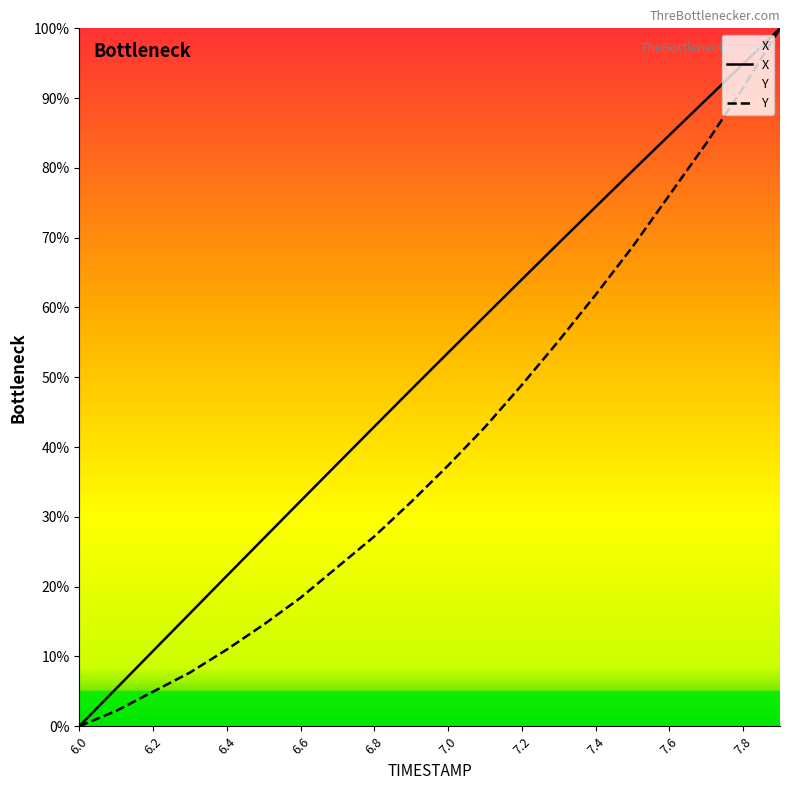

At which category is the sum across all series the highest?

7.9